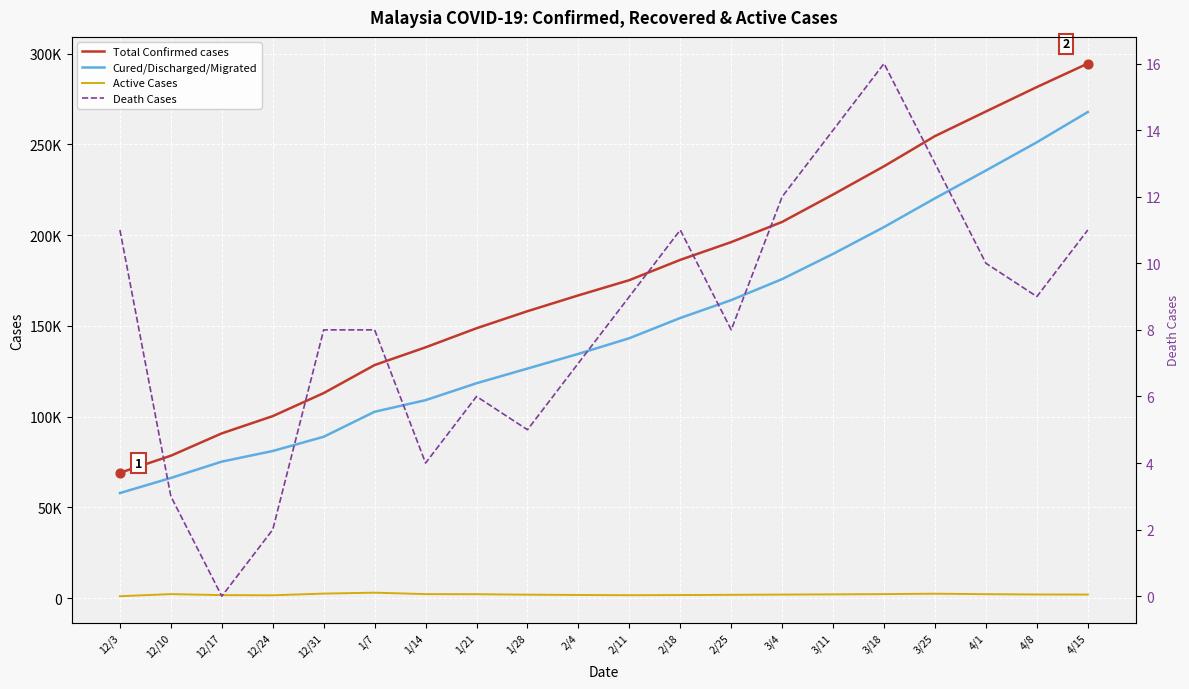

Which series reaches the maximum Y coordinate?

Total Confirmed cases